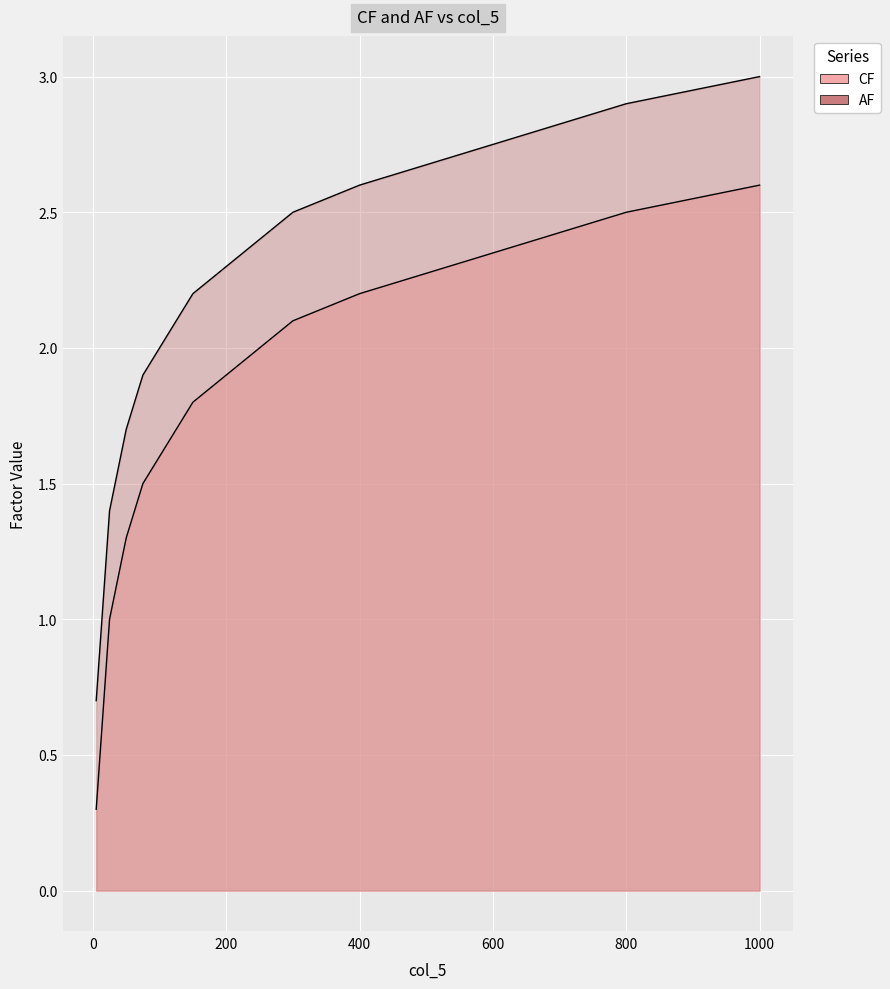

List the series in order of their peak value, lowest first.

CF, AF